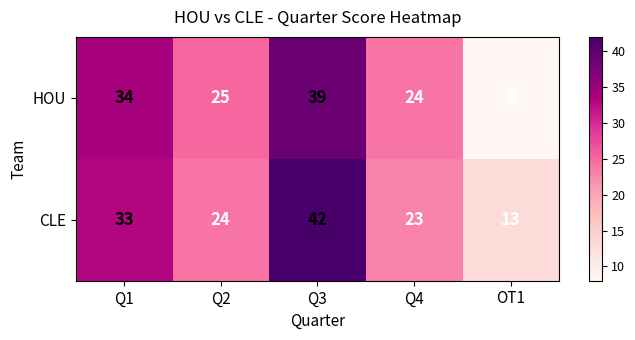

What is the minimum value shown in the chart?

8